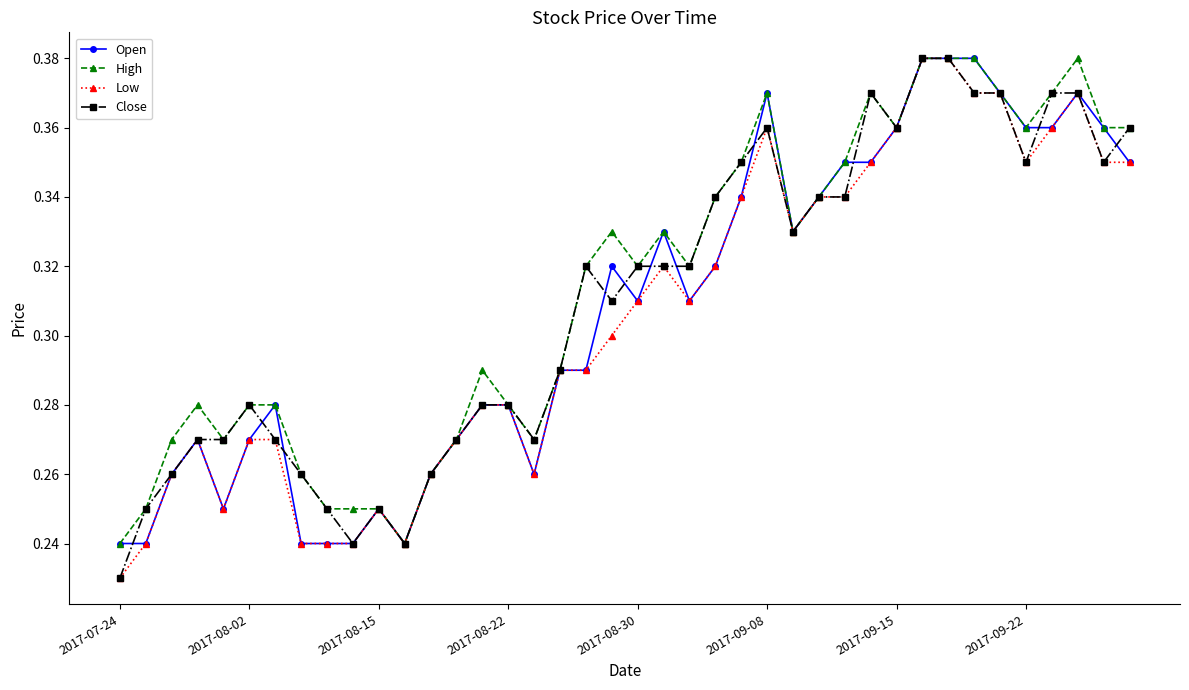

Count the Open values in the range 0 to 1.

40